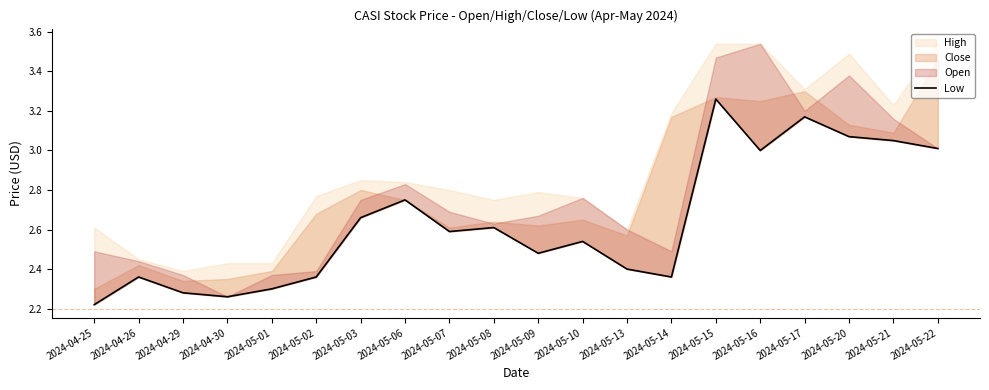

List the labels in order of value, smallest first.

2024-04-25, 2024-04-30, 2024-04-29, 2024-05-01, 2024-04-26, 2024-05-02, 2024-05-14, 2024-05-13, 2024-05-09, 2024-05-10, 2024-05-07, 2024-05-08, 2024-05-03, 2024-05-06, 2024-05-16, 2024-05-22, 2024-05-21, 2024-05-20, 2024-05-17, 2024-05-15